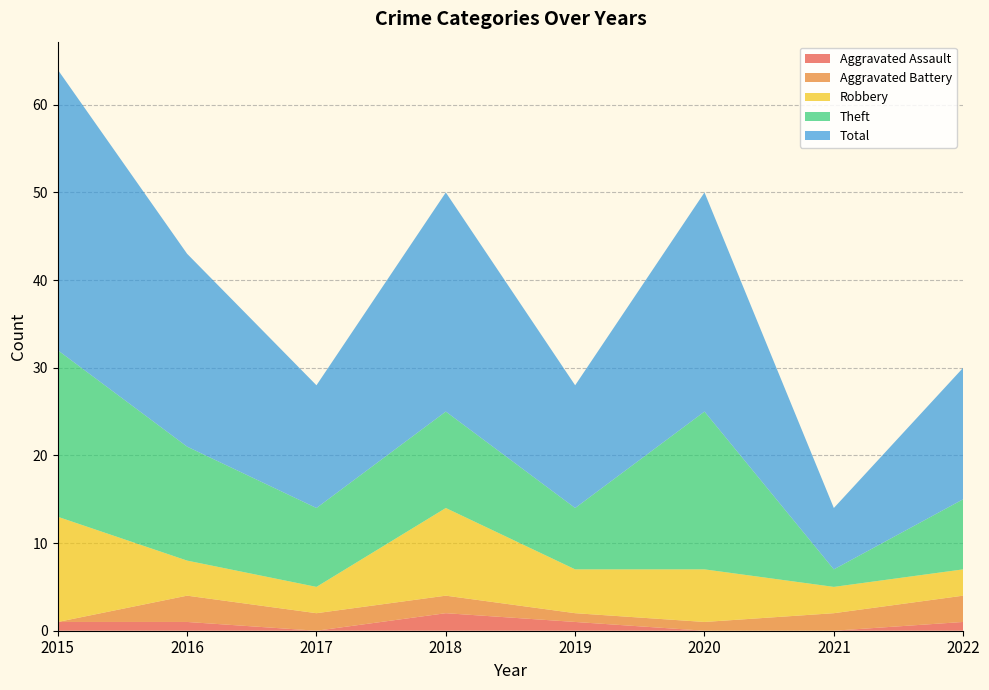

Reading left to right, transcribe all the data shown in this chart.

Aggravated Assault: 2015=1	2016=1	2017=0	2018=2	2019=1	2020=0	2021=0	2022=1
Aggravated Battery: 2015=0	2016=3	2017=2	2018=2	2019=1	2020=1	2021=2	2022=3
Robbery: 2015=12	2016=4	2017=3	2018=10	2019=5	2020=6	2021=3	2022=3
Theft: 2015=19	2016=13	2017=9	2018=11	2019=7	2020=18	2021=2	2022=8
Total: 2015=32	2016=22	2017=14	2018=25	2019=14	2020=25	2021=7	2022=15